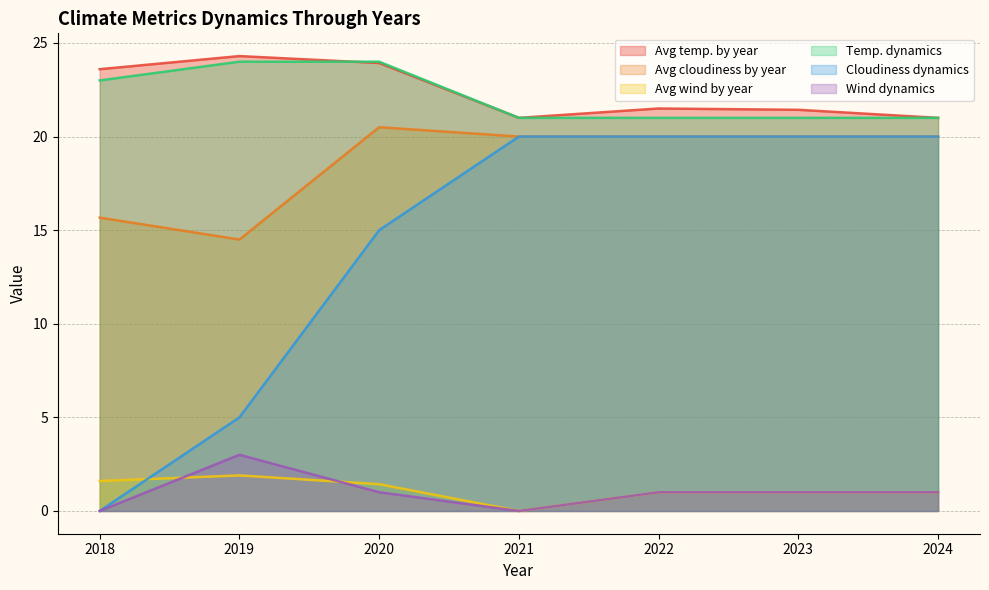

Rank the categories by Avg temp. by year value from lowest to highest.

2021, 2024, 2023, 2022, 2018, 2020, 2019